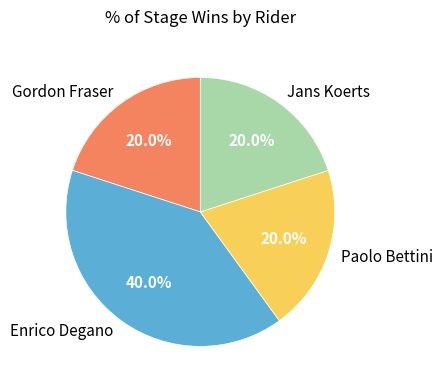

To the nearest percent, what percentage of the pie is Paolo Bettini?

20%